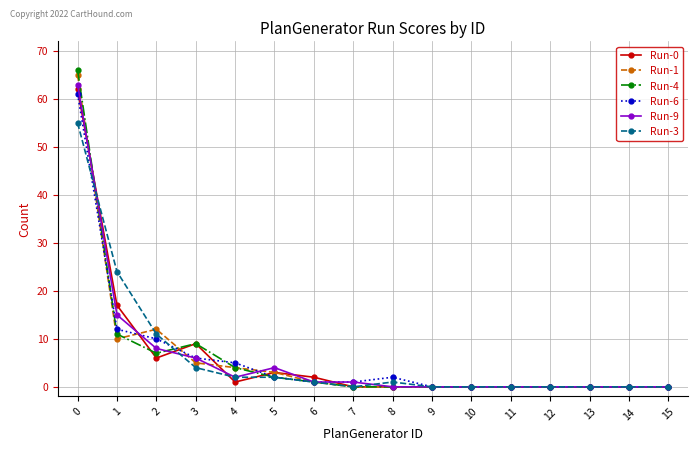

The value of Run-9 at 4 is 2. True or false?

True